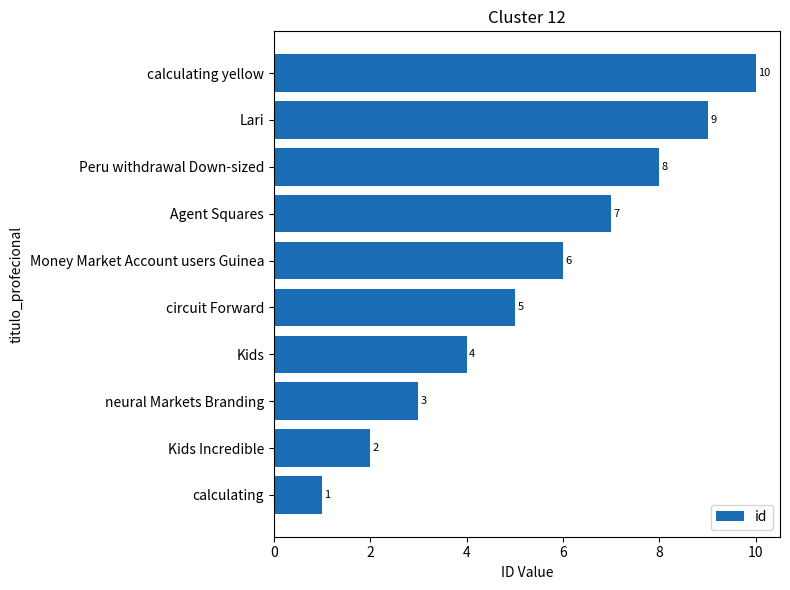

How many data points does each series have?

10